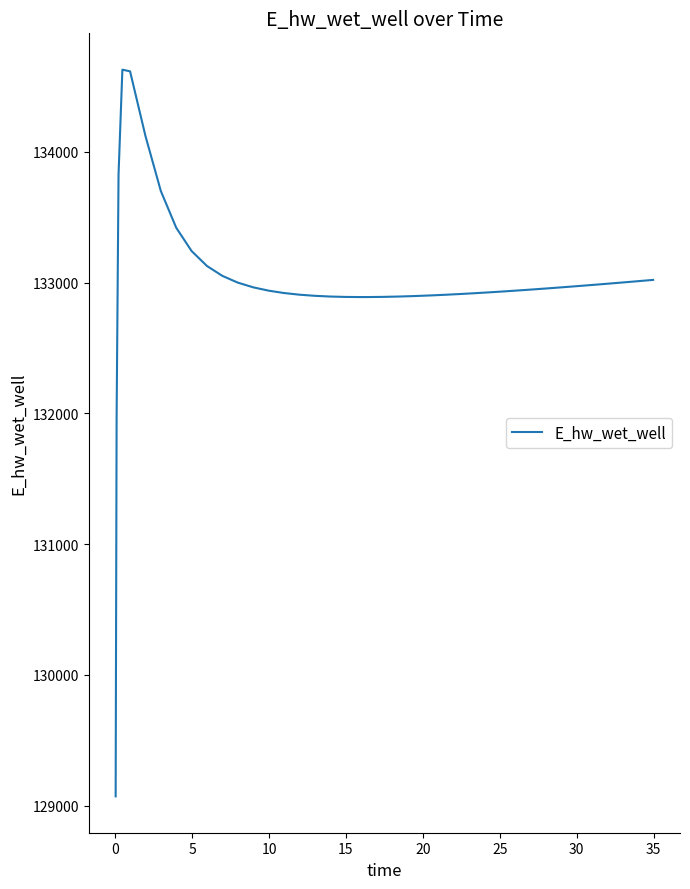

Is this an area chart (filled region under the line)?

No